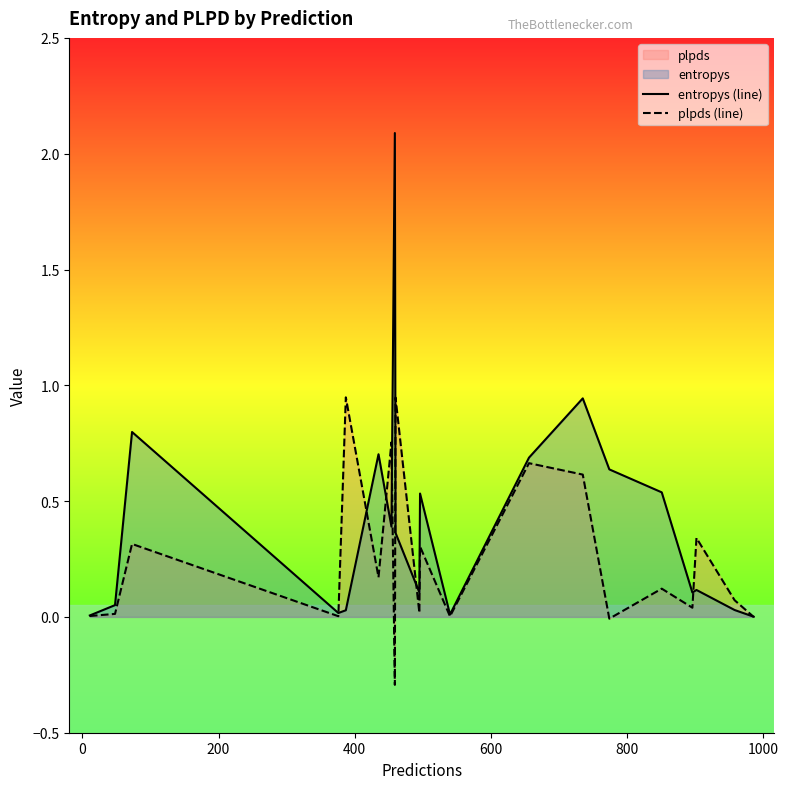

What is the average value of the plpds (line) series?

0.3